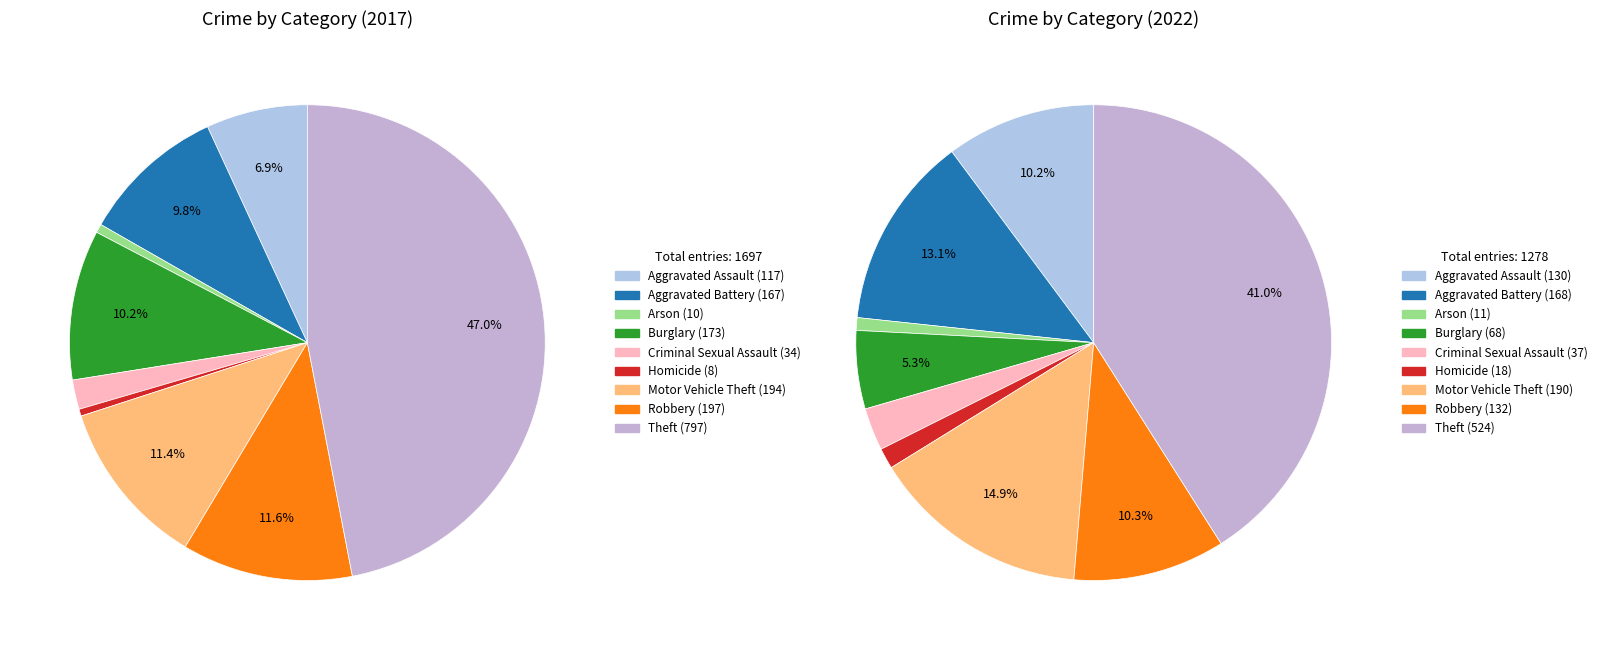

To the nearest percent, what percentage of the pie is 2?

1%